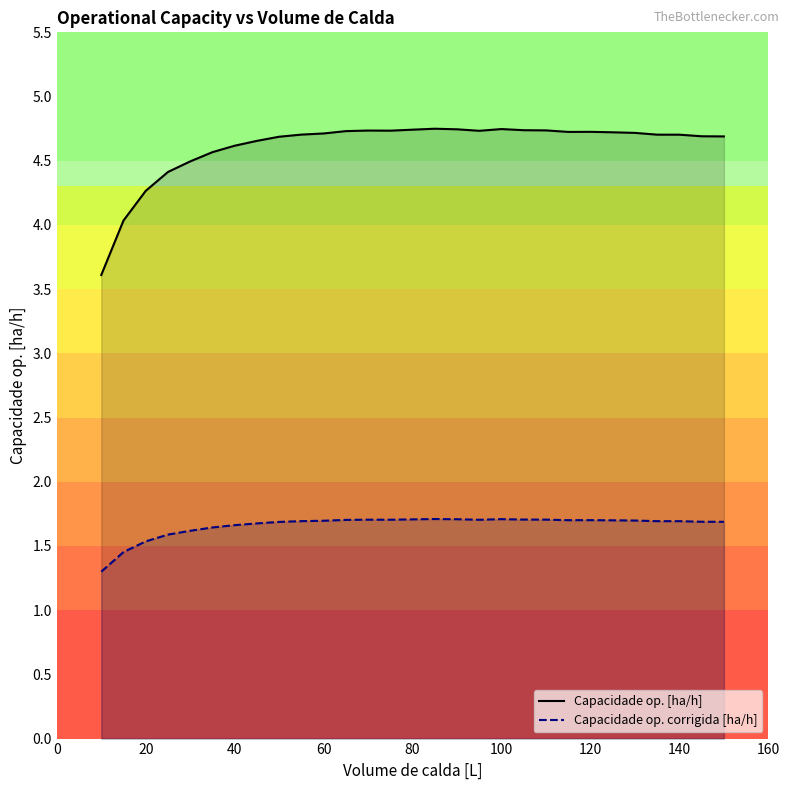

How many interior local peaks does the Capacidade op. [ha/h] series have?

4